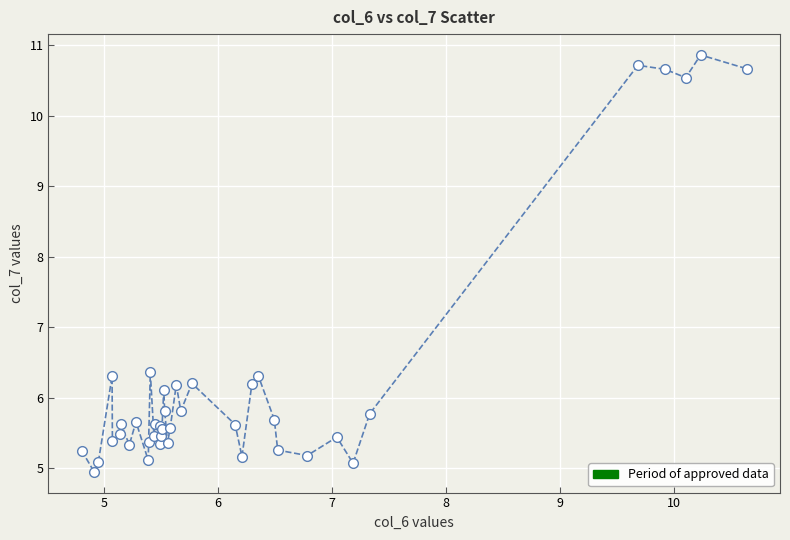

What is the average value?

6.2